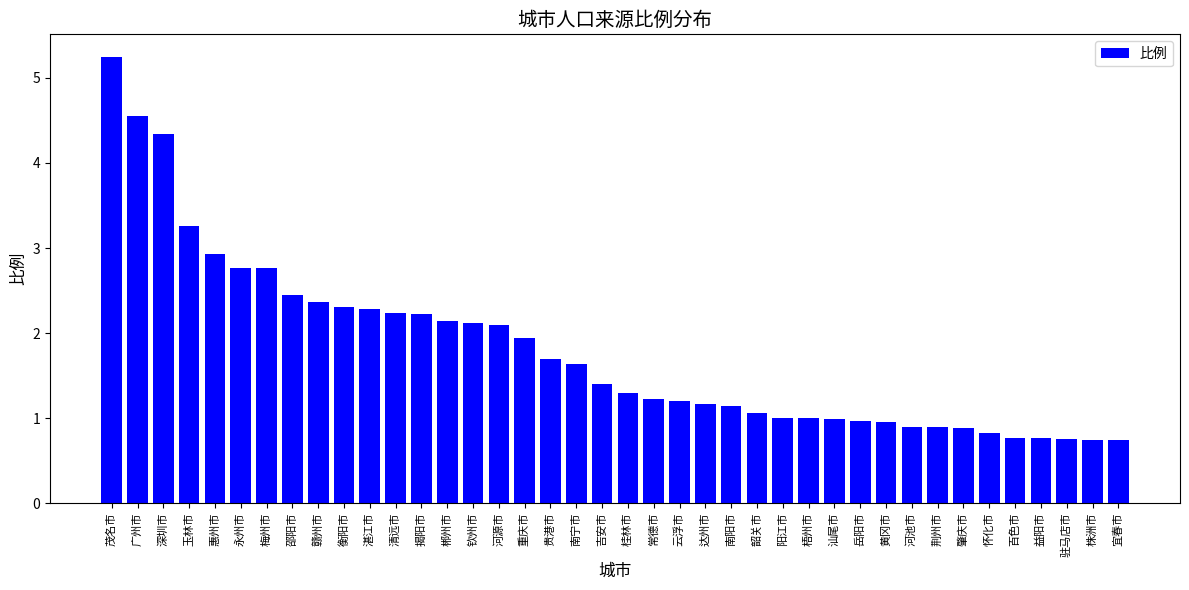

Is it true that the value at 云浮市 is 1.6?

False